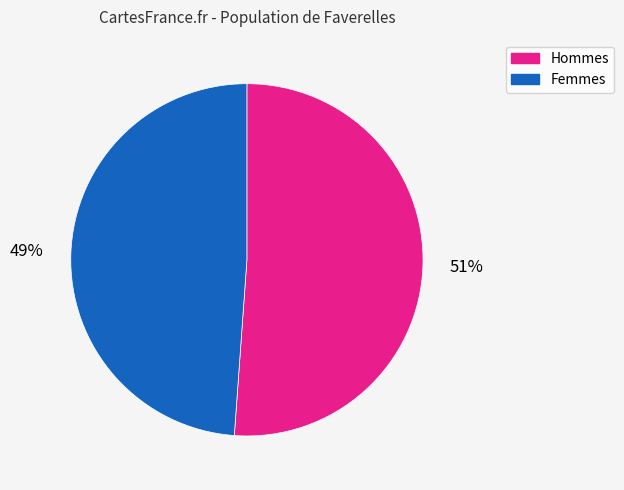

To the nearest percent, what is the average slice percentage?

50%